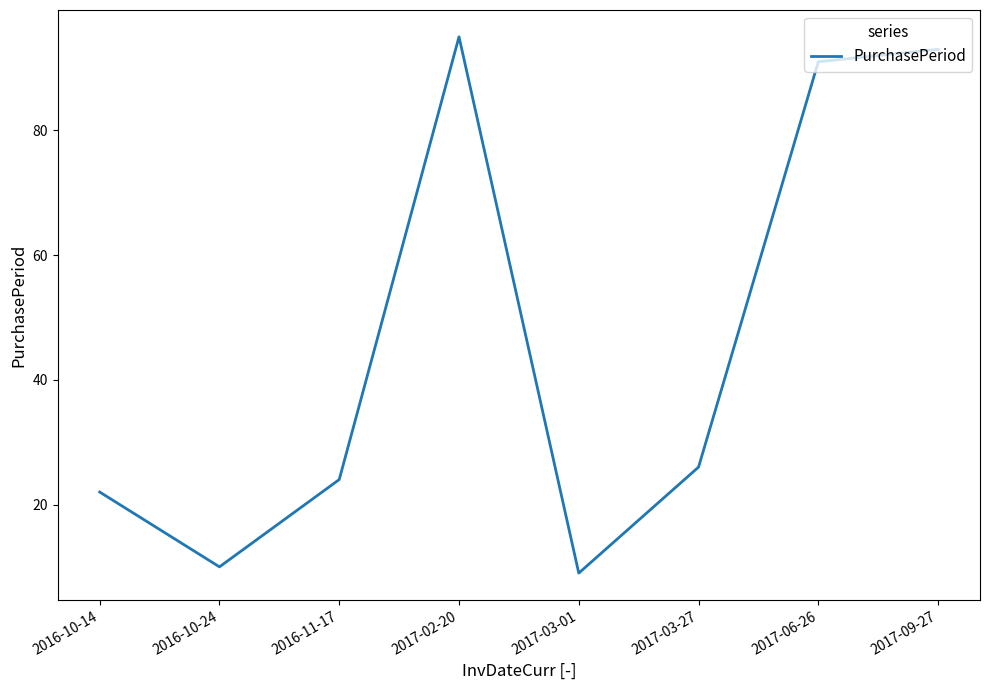

What position from the right is 2016-11-17?

6